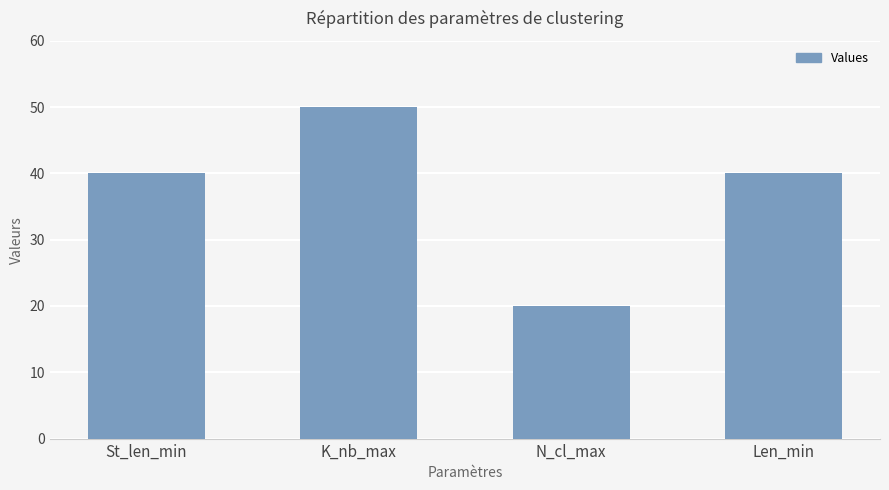

What is the average value?

38